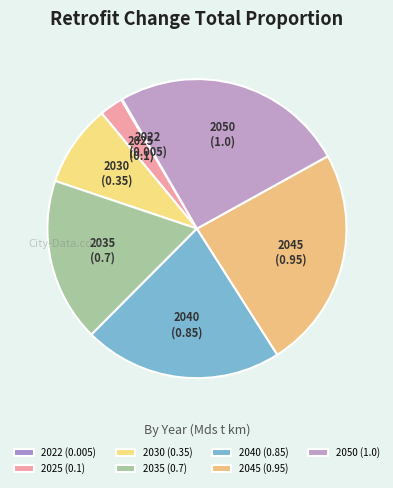

Between 2025 and 2030, which is larger?

2030